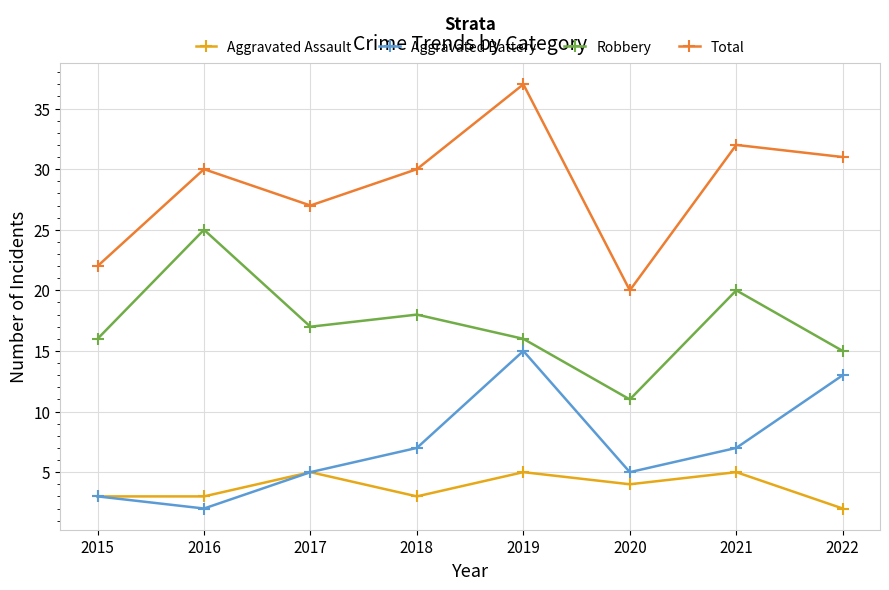

Reading left to right, transcribe all the data shown in this chart.

Aggravated Assault: 2015=3	2016=3	2017=5	2018=3	2019=5	2020=4	2021=5	2022=2
Aggravated Battery: 2015=3	2016=2	2017=5	2018=7	2019=15	2020=5	2021=7	2022=13
Robbery: 2015=16	2016=25	2017=17	2018=18	2019=16	2020=11	2021=20	2022=15
Total: 2015=22	2016=30	2017=27	2018=30	2019=37	2020=20	2021=32	2022=31